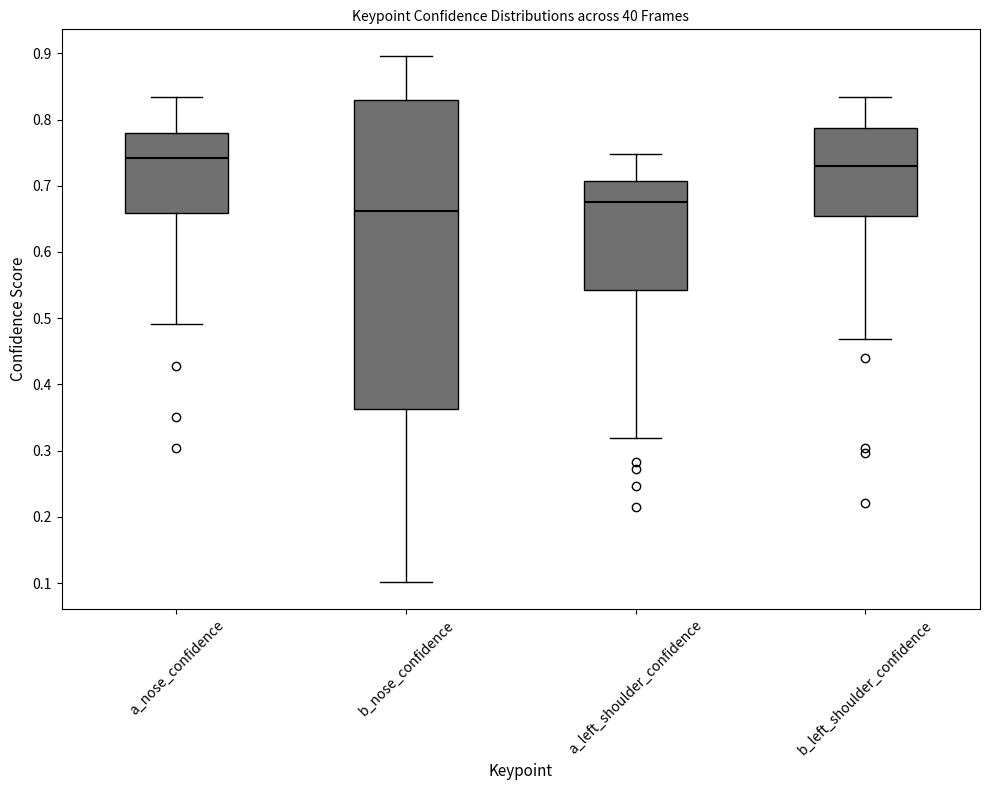

Which box has the lowest median line?

b_nose_confidence